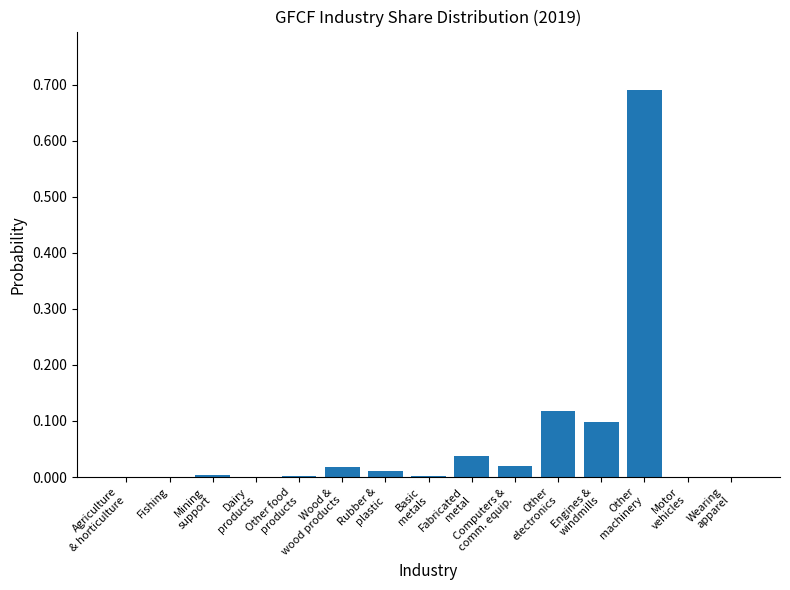

What is the sum of all values?

1.0